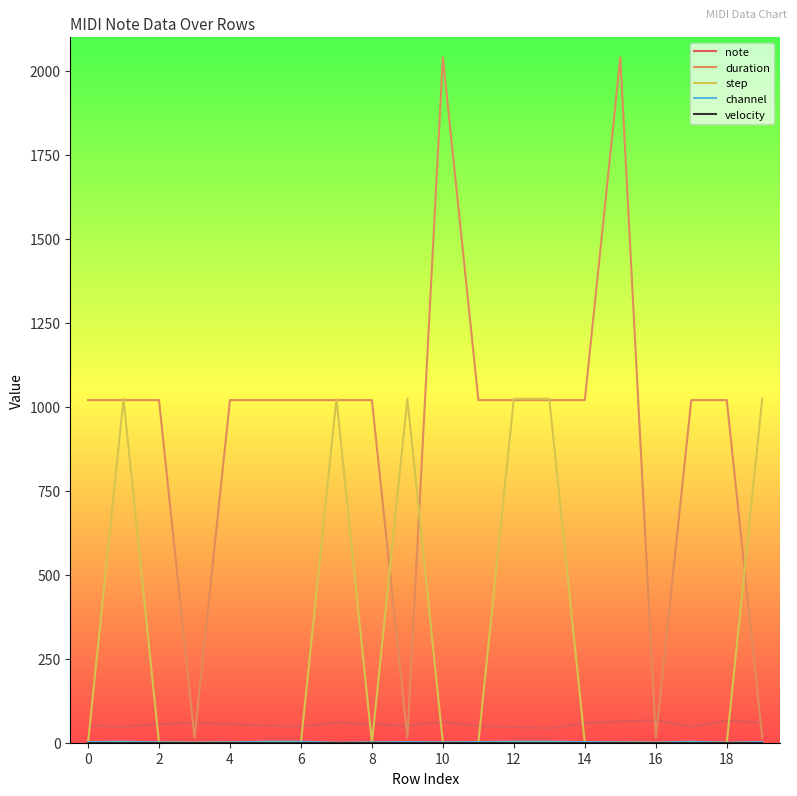

Which series has the widest spread of values?

duration